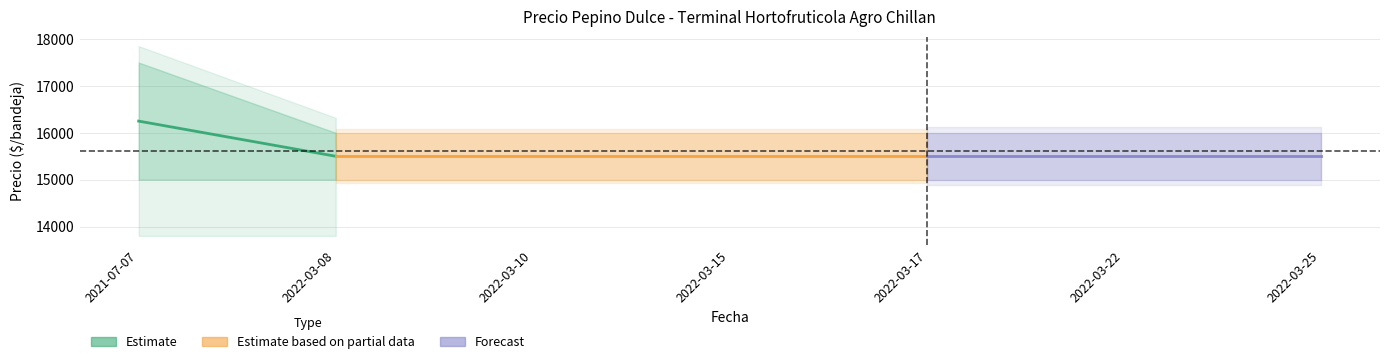

True or false: Precio minimo and Precio promedio ponderado intersect in this chart.

False